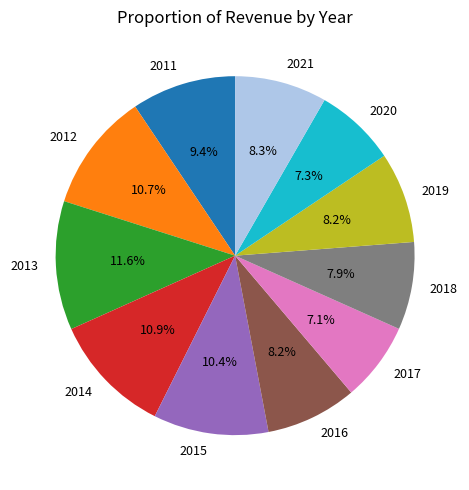

Is there a majority slice in this chart?

No